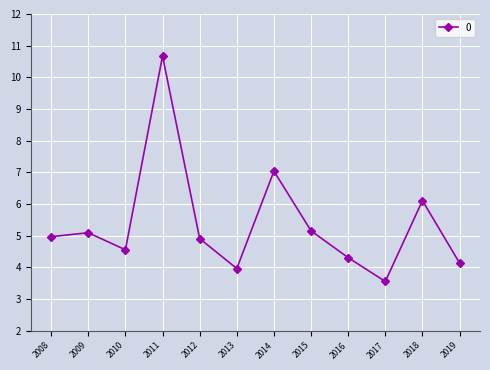

What is the difference between the second highest and second lowest values?

3.1